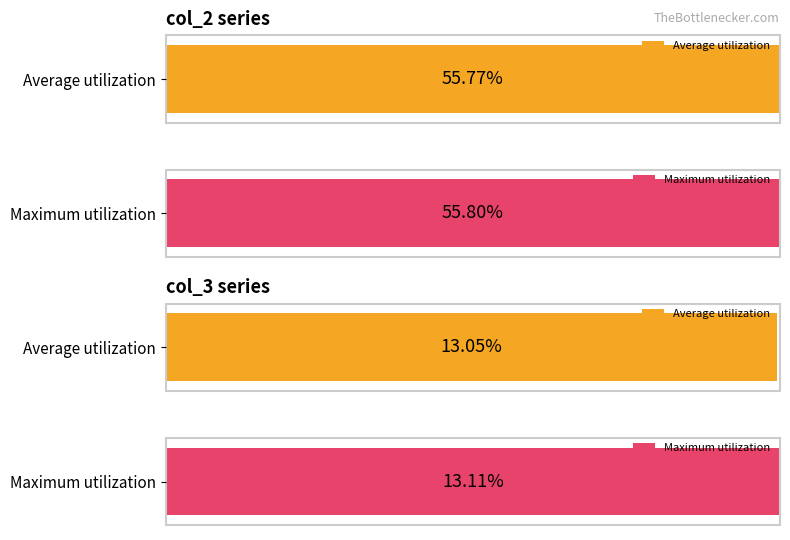

Is it true that col_2 equals 55.8 at 06:27:44?

True